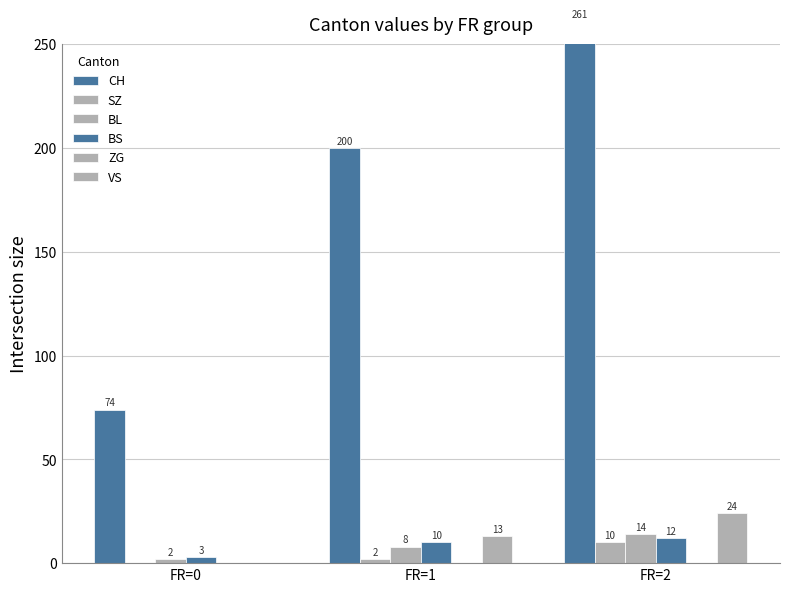

At which label does SZ reach its peak?

FR=2